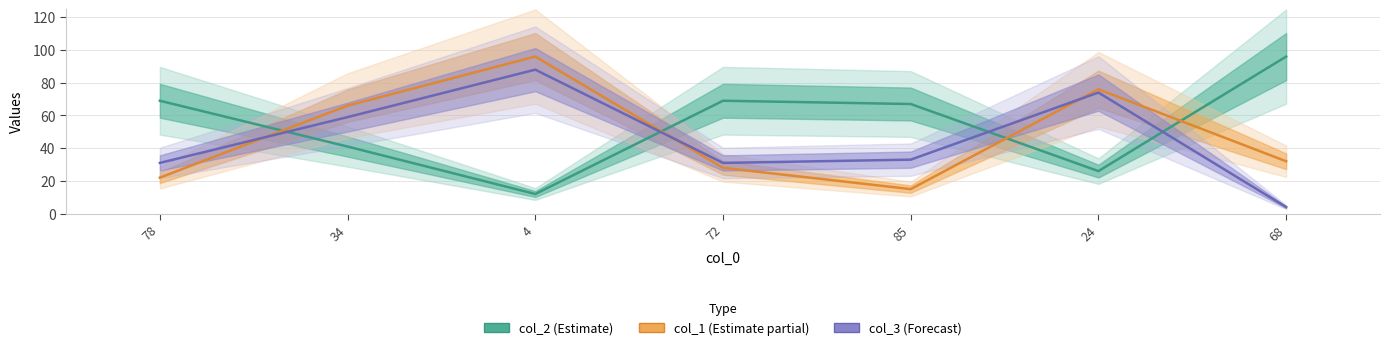

True or false: col_2 has more than 0 interior local peaks.

True